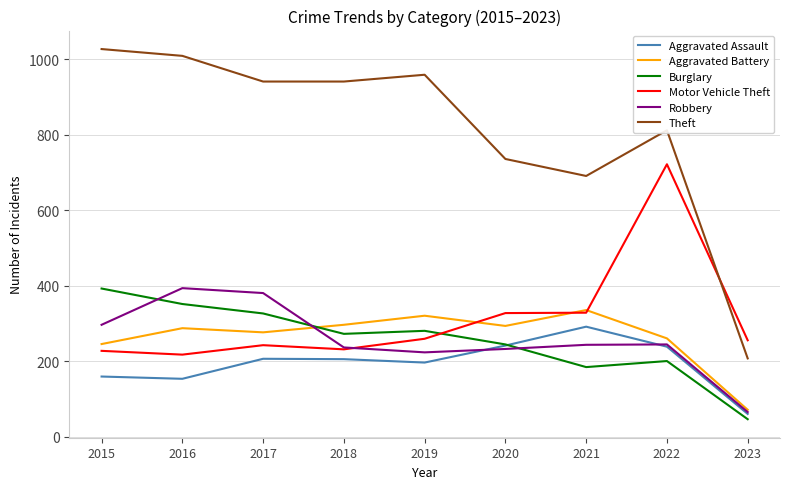

Read the Motor Vehicle Theft value at 2018.

232